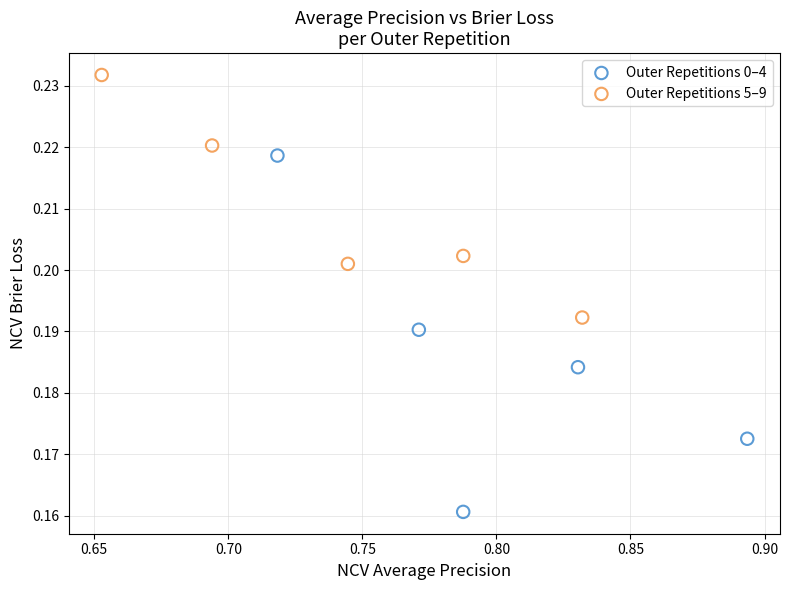

Which series has the widest spread of Y values?

Outer Repetitions 0–4